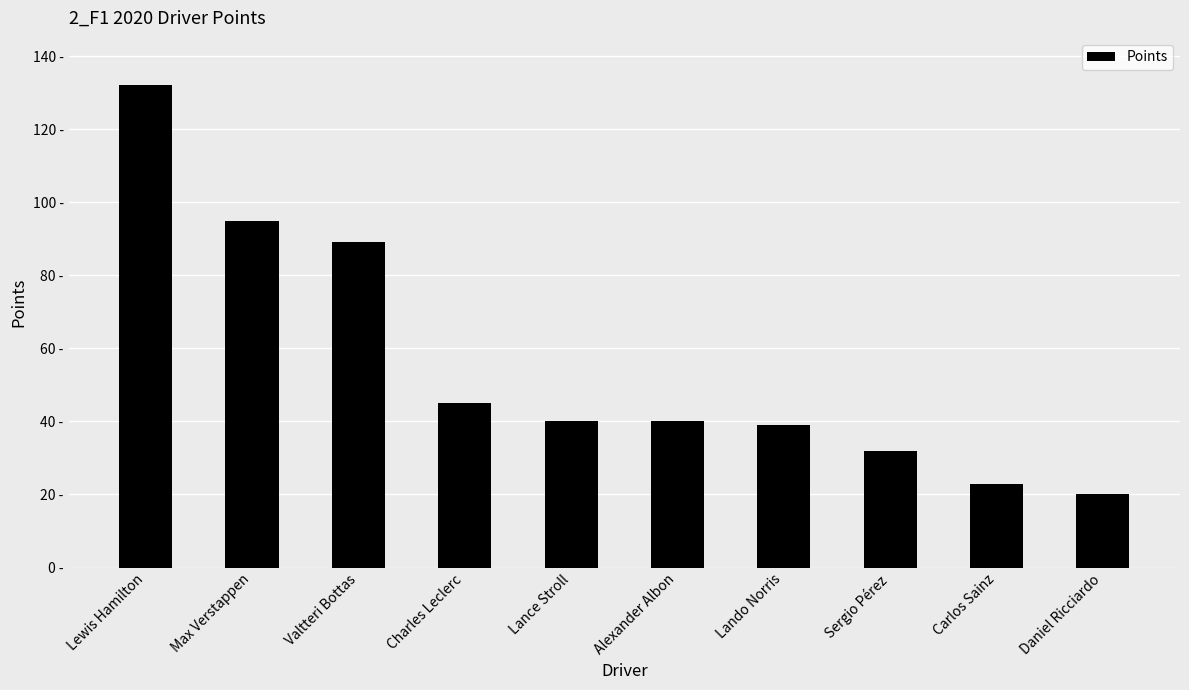

What is the label of the 8th bar from the left?

Sergio Pérez